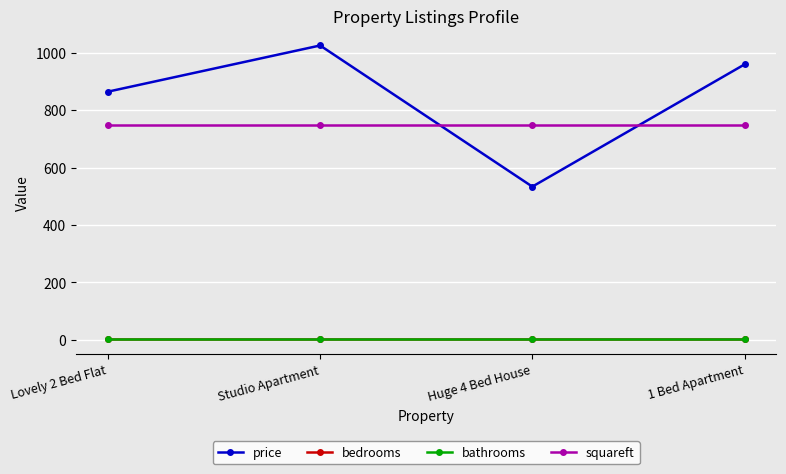

Does the chart have visible grid lines?

Yes